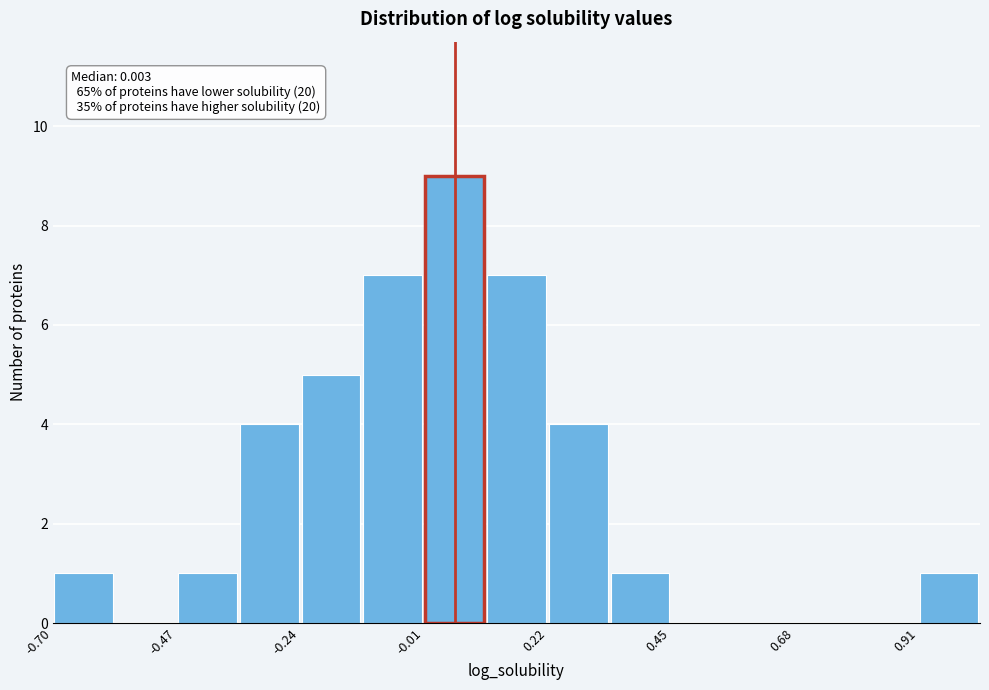

Around what value on the x-axis is the tallest bar? Give the approximate position of its centre, as read against the axis.

0.05